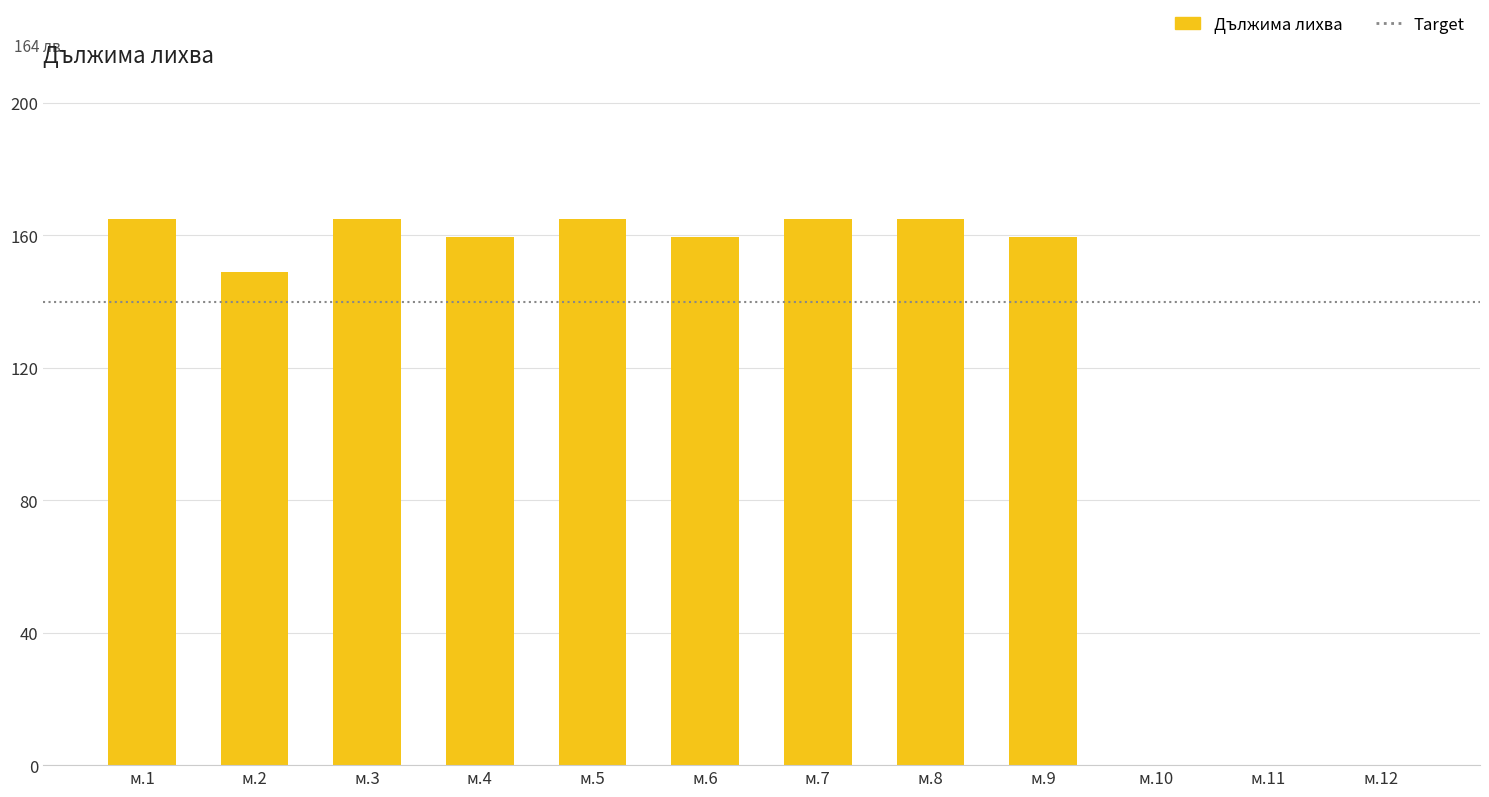

Are the bars horizontal?

No